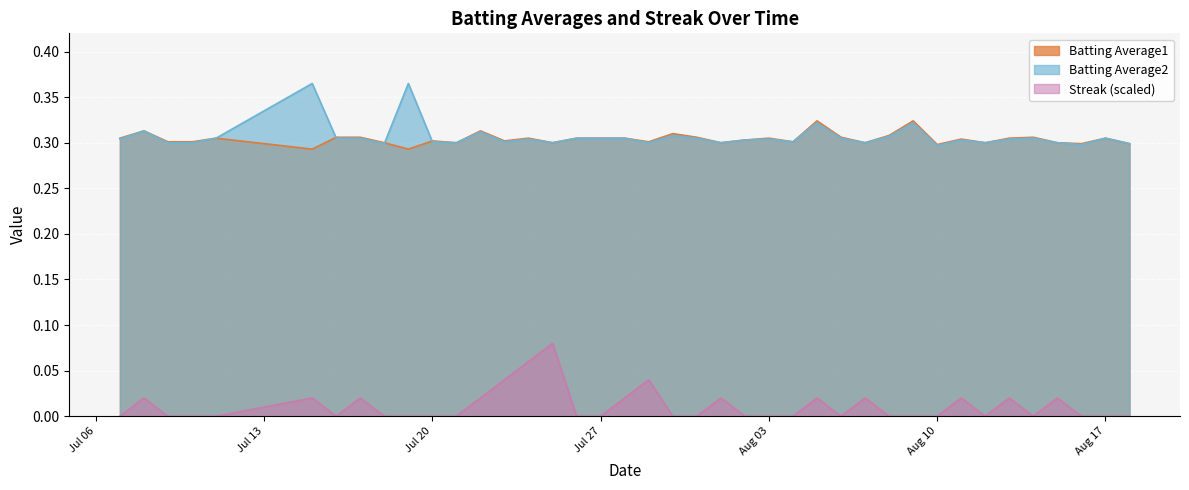

Does the chart display data point markers on the line(s)?

No